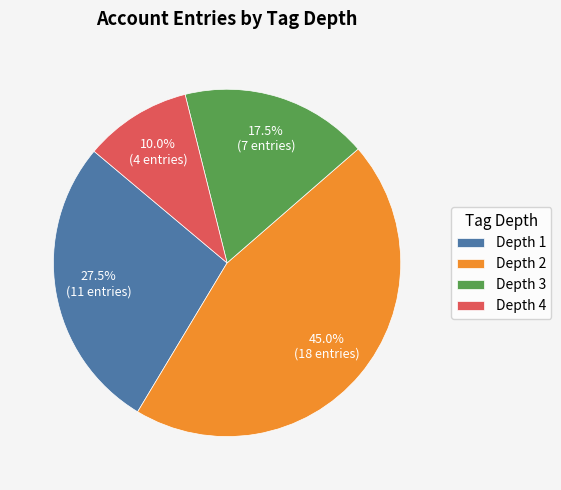

Which category has the biggest portion of the pie?

Depth 2